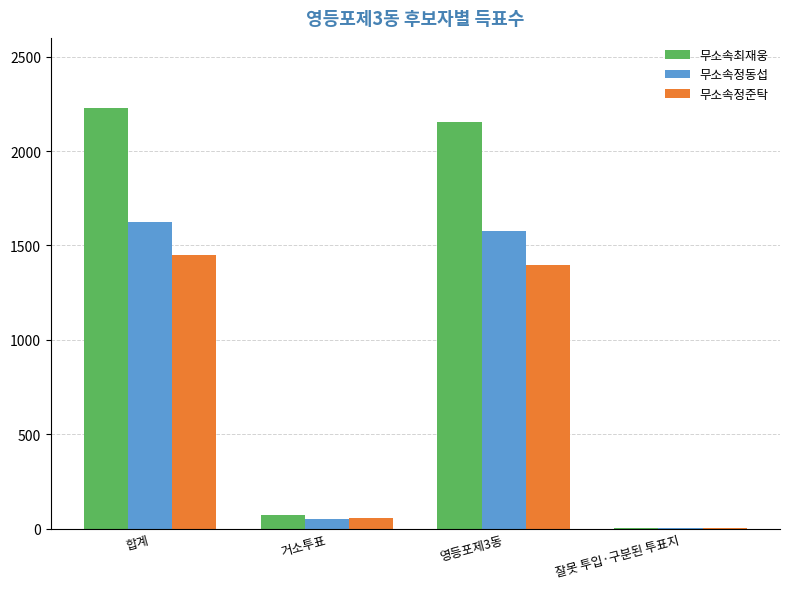

Which series changed the most between 영등포제3동 and 잘못 투입·구분된 투표지?

무소속최재웅